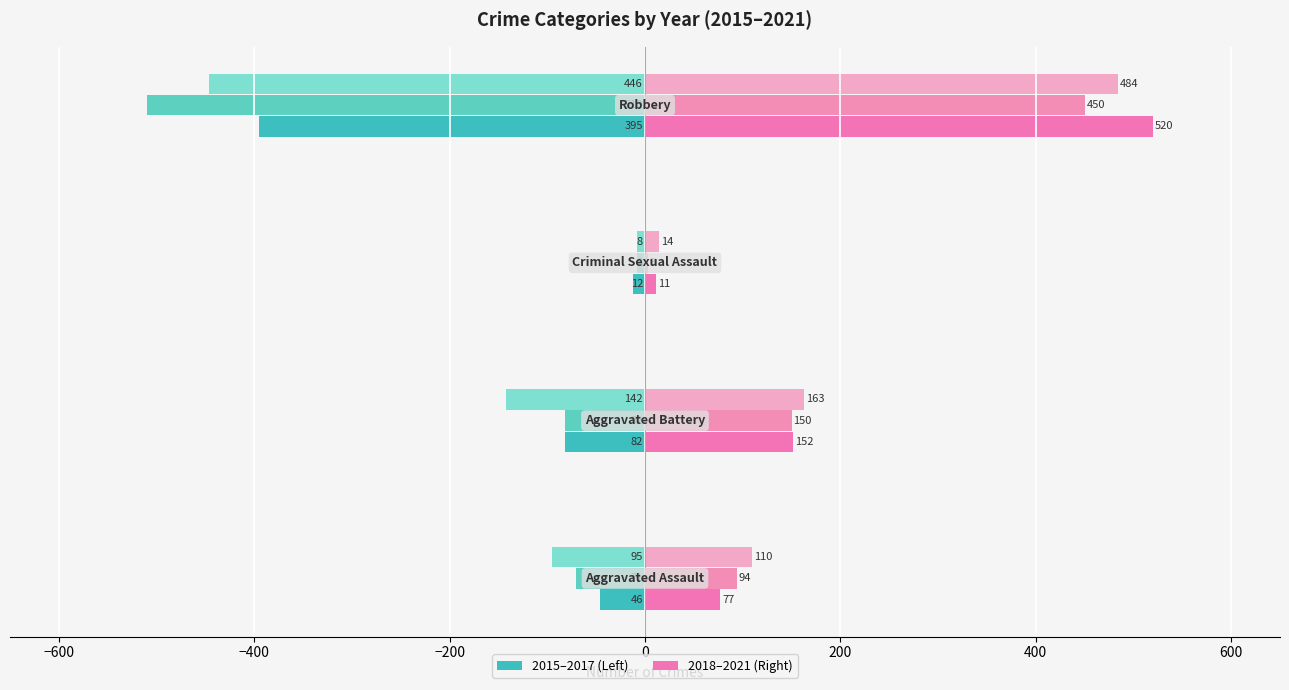

What is the label of the 4th bar from the left?

Robbery